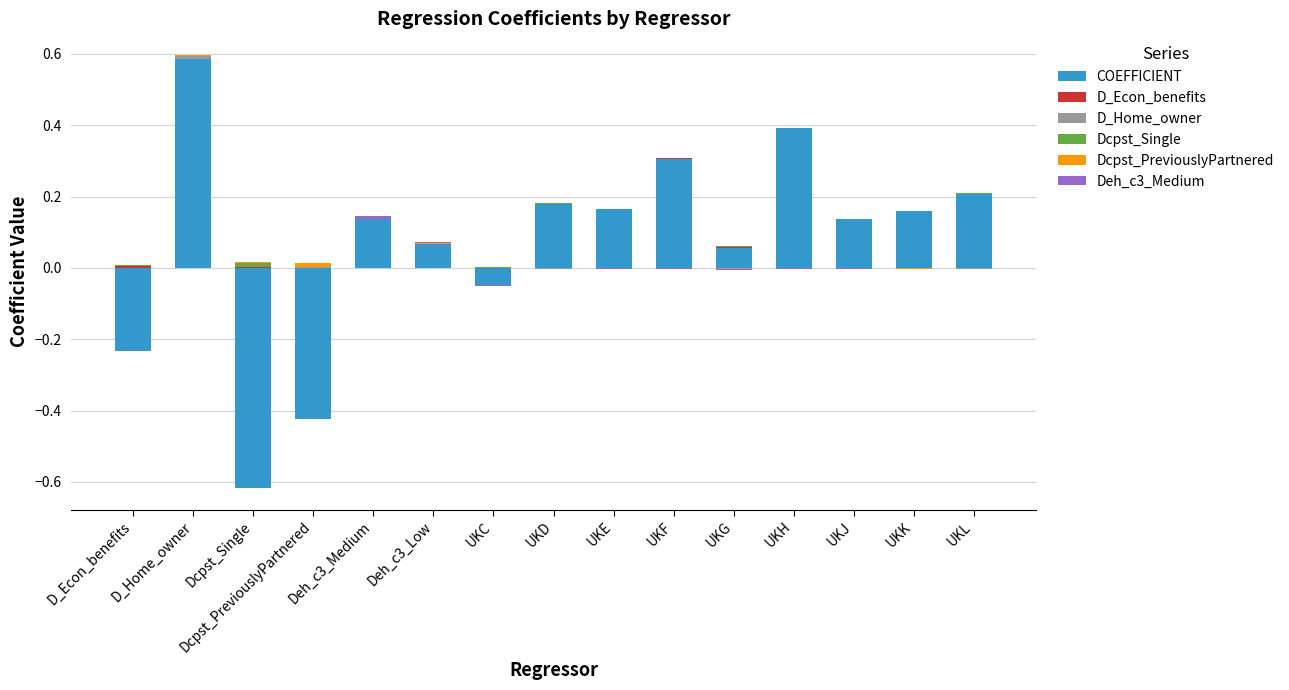

Which series has the largest range (max minus min)?

COEFFICIENT